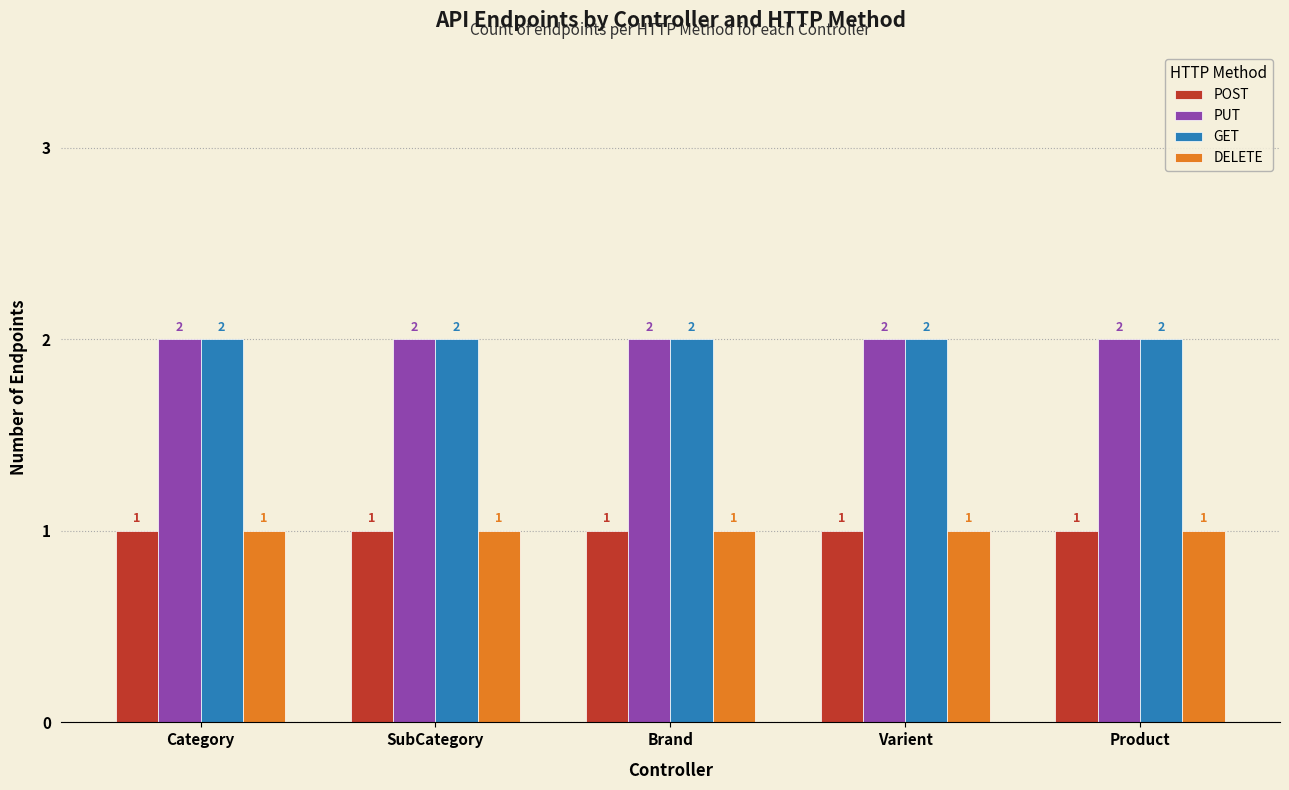

What is the average value of the POST series?

1